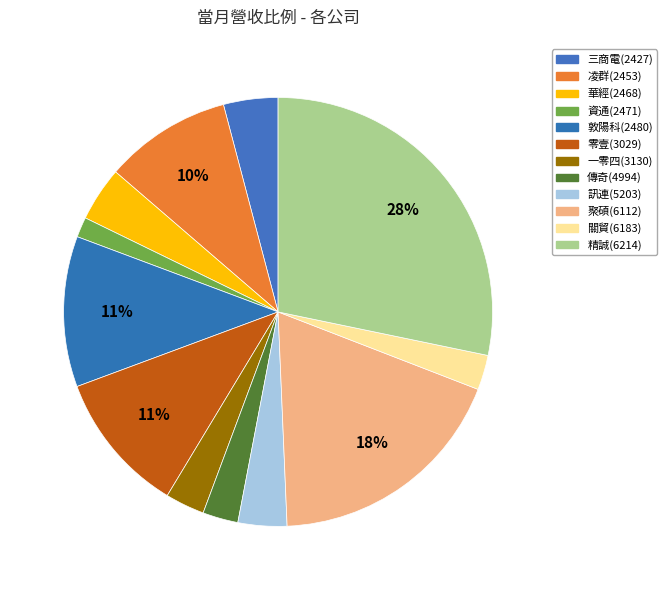

Combined, do 傳奇(4994) and 凌群(2453) account for over 50%?

No